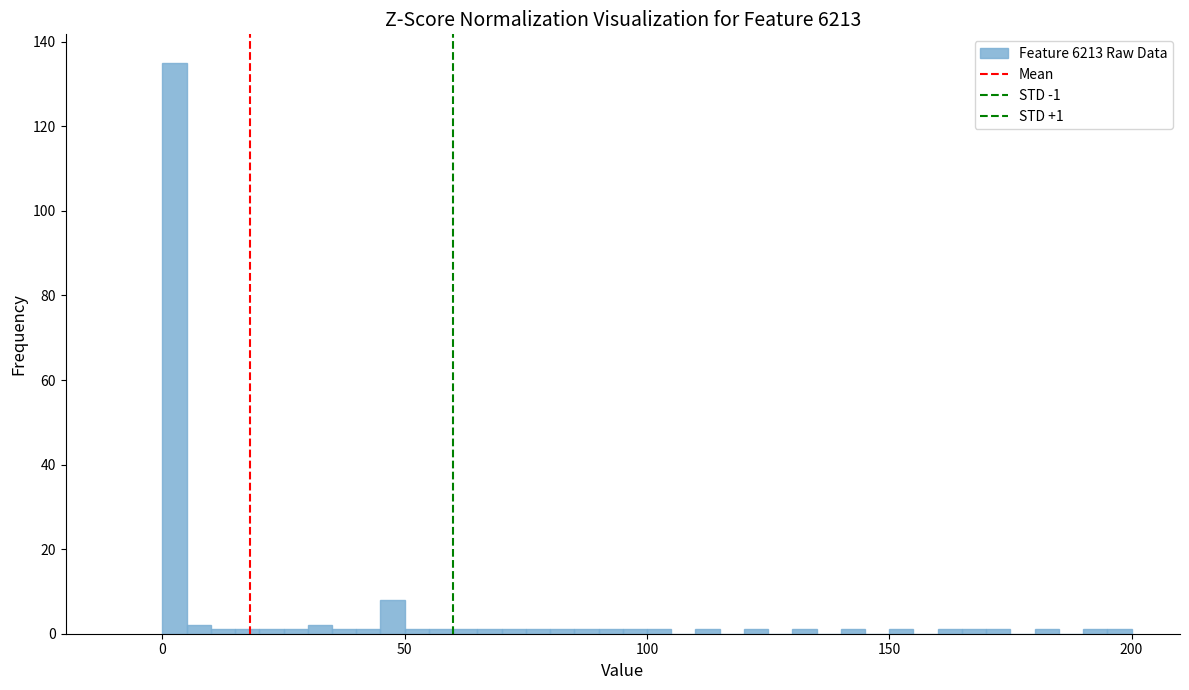

Around what value on the x-axis is the tallest bar? Give the approximate position of its centre, as read against the axis.

5